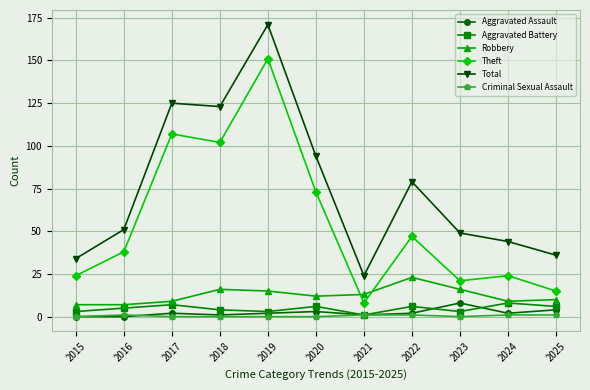

Does the chart have visible grid lines?

Yes